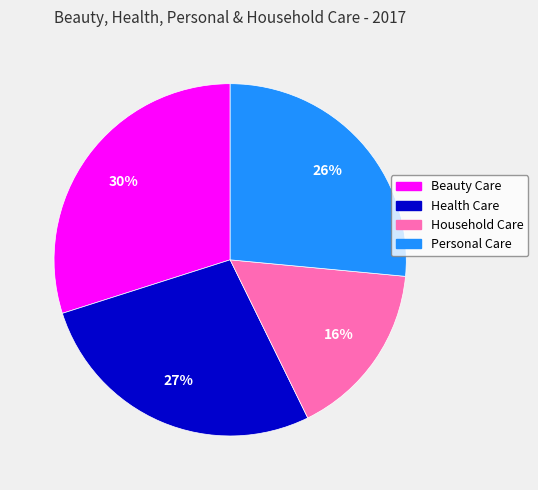

Which slice is the largest?

Beauty Care